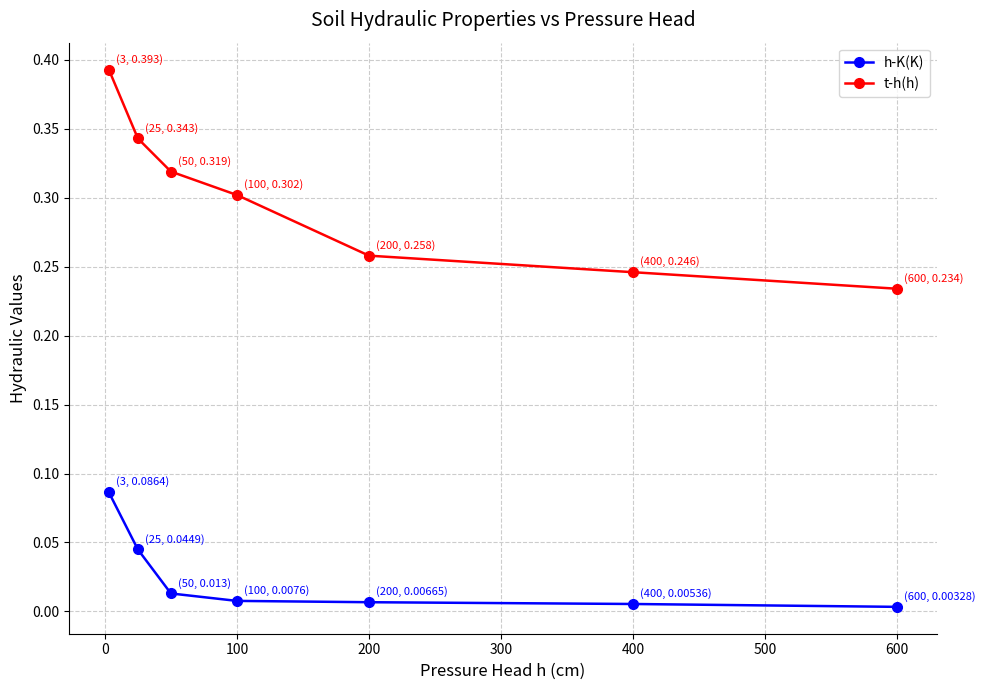

Rank the series by their average value, from lowest to highest.

h-K(K), t-h(h)